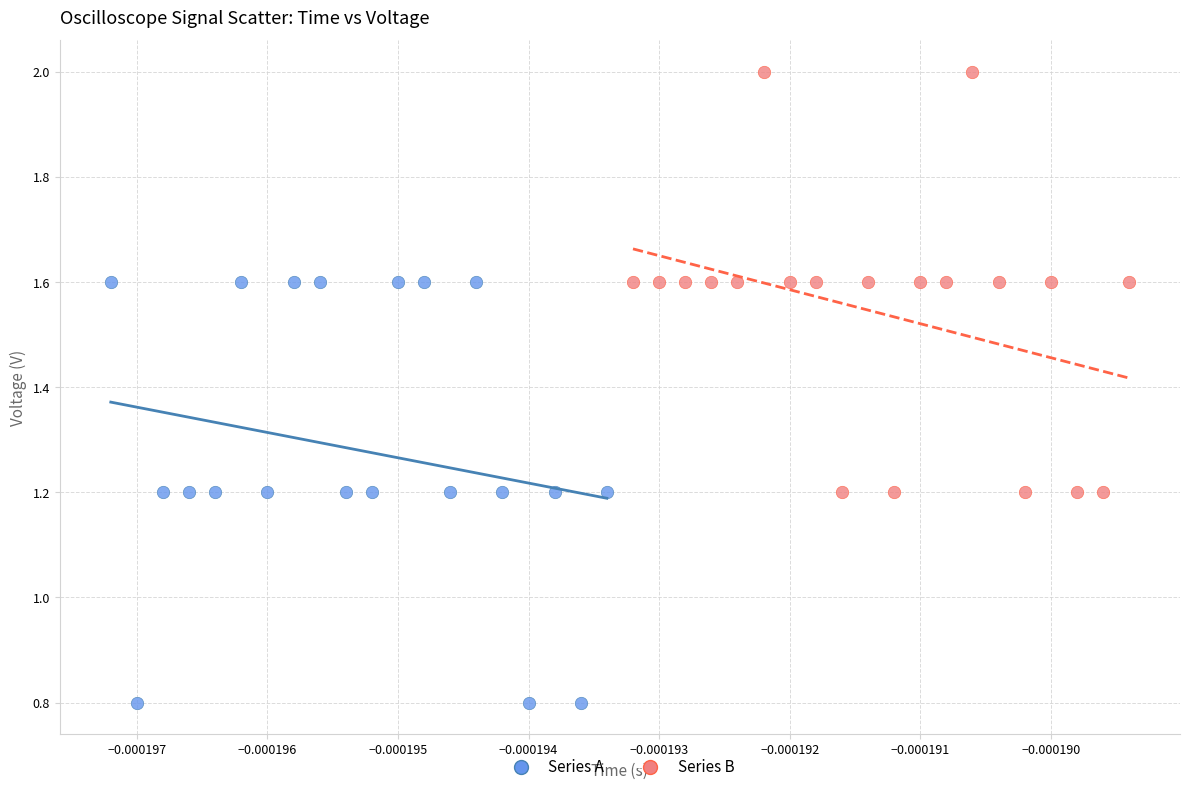

Which series reaches the minimum Y coordinate?

Series A